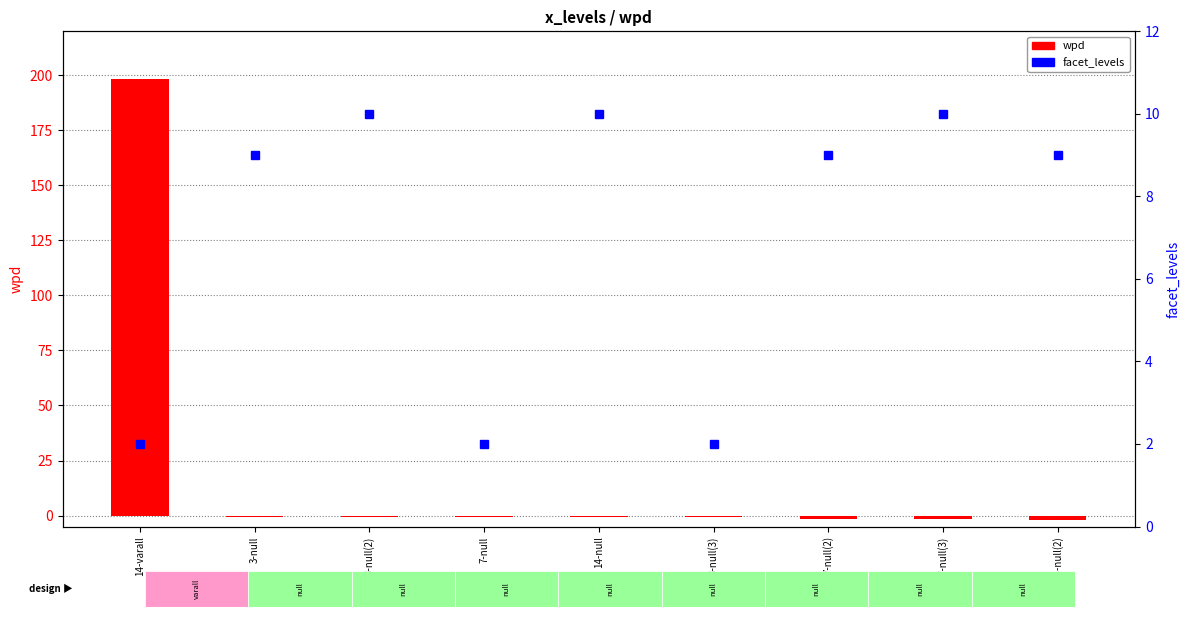

Where does the wpd series first go above 0?

14-varall